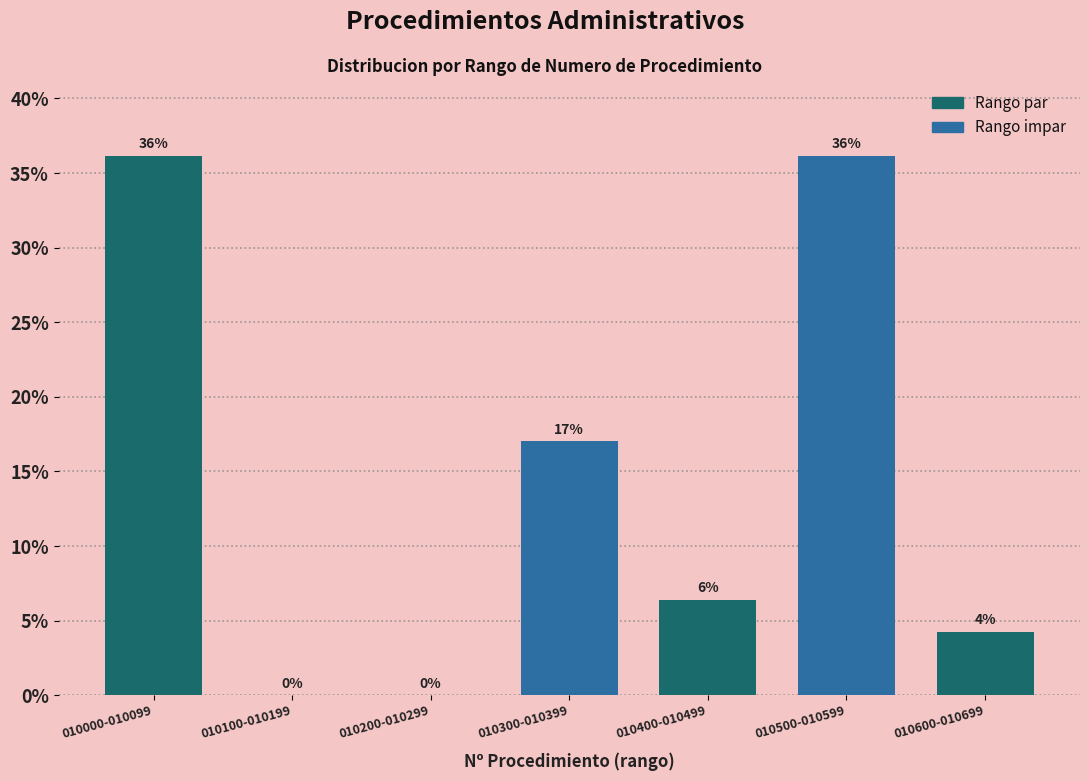

Read the value at 010000-010099.

36.2